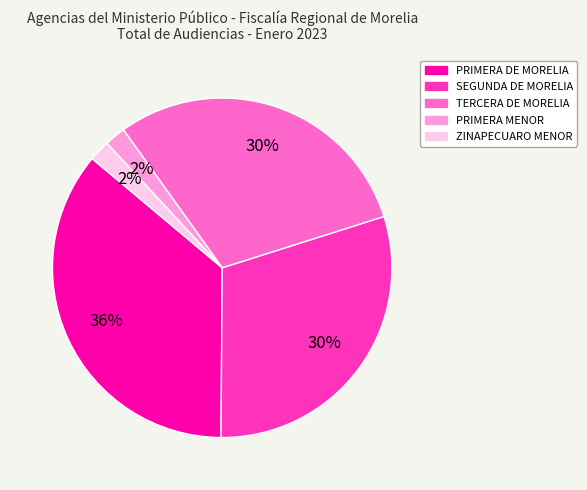

Count the number of slices in the pie.

5